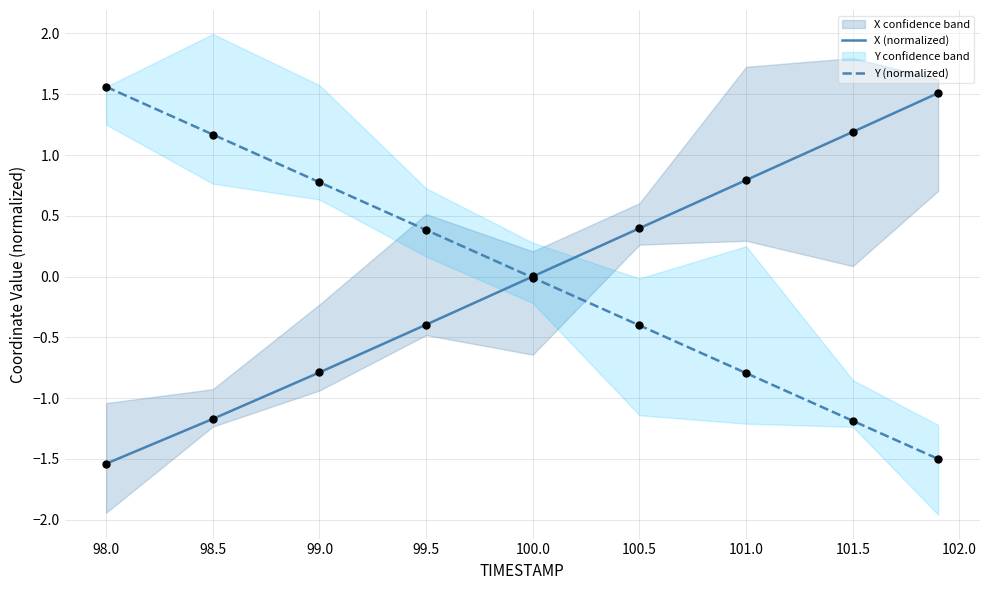

Which series contains the highest Y value?

Y (normalized)